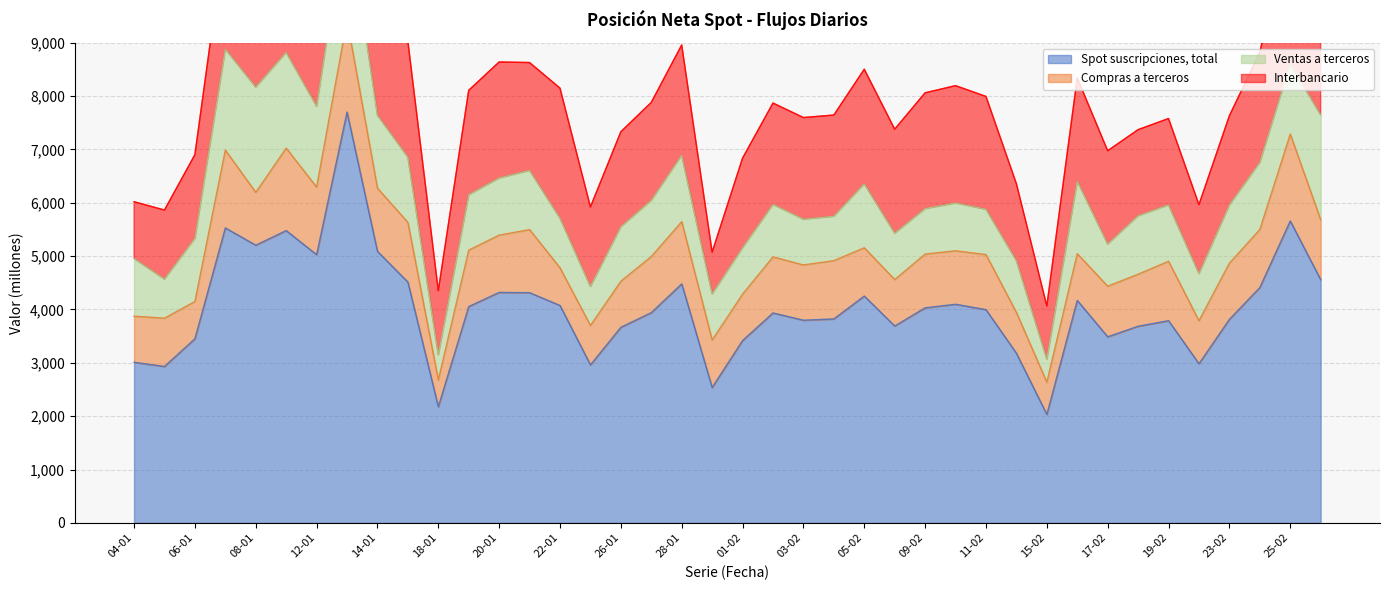

At which category is the sum across all series the highest?

13-01